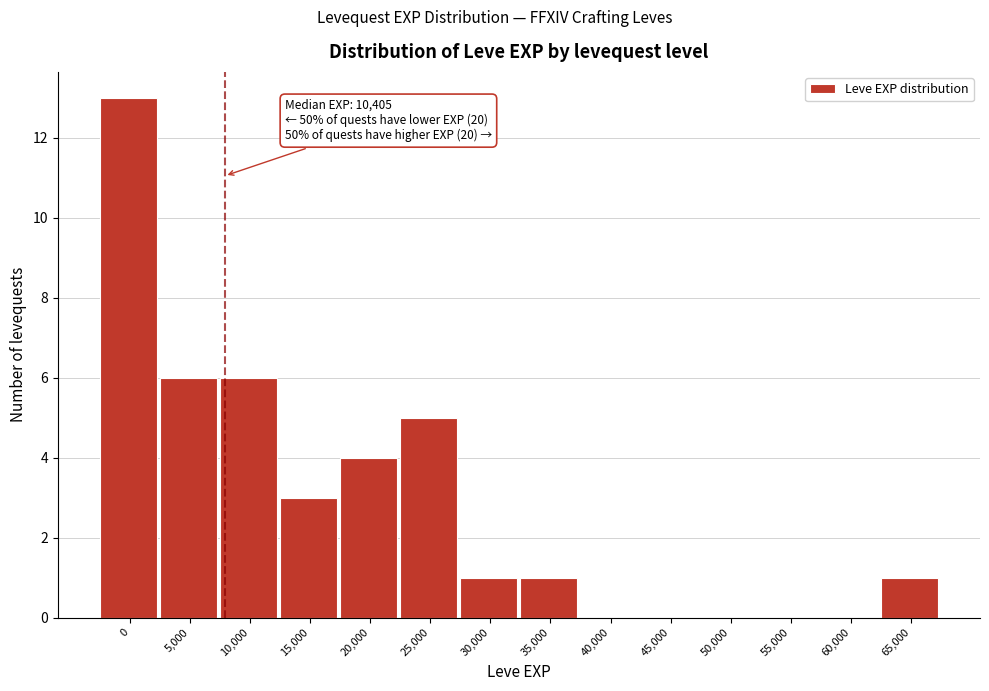

Reading left to right, transcribe all the data shown in this chart.

0=13	5,000=6	10,000=6	15,000=3	20,000=4	25,000=5	30,000=1	35,000=1	40,000=0	45,000=0	50,000=0	55,000=0	60,000=0	65,000=1